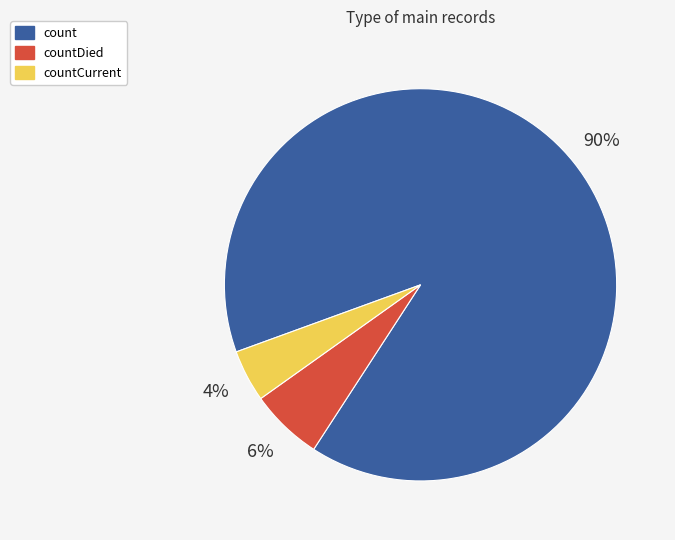

Is there any slice that represents more than half of the pie?

Yes